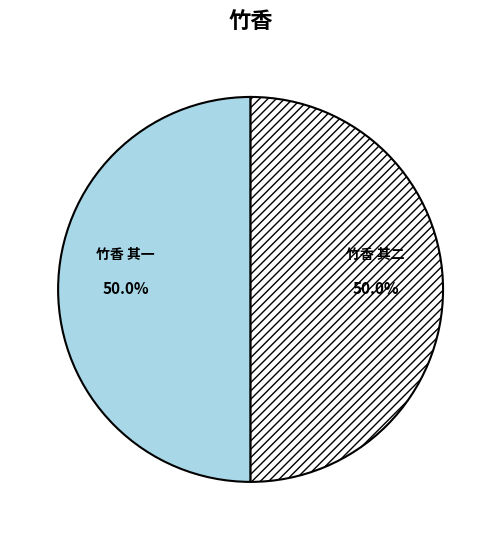

How many segments does this pie chart have?

2